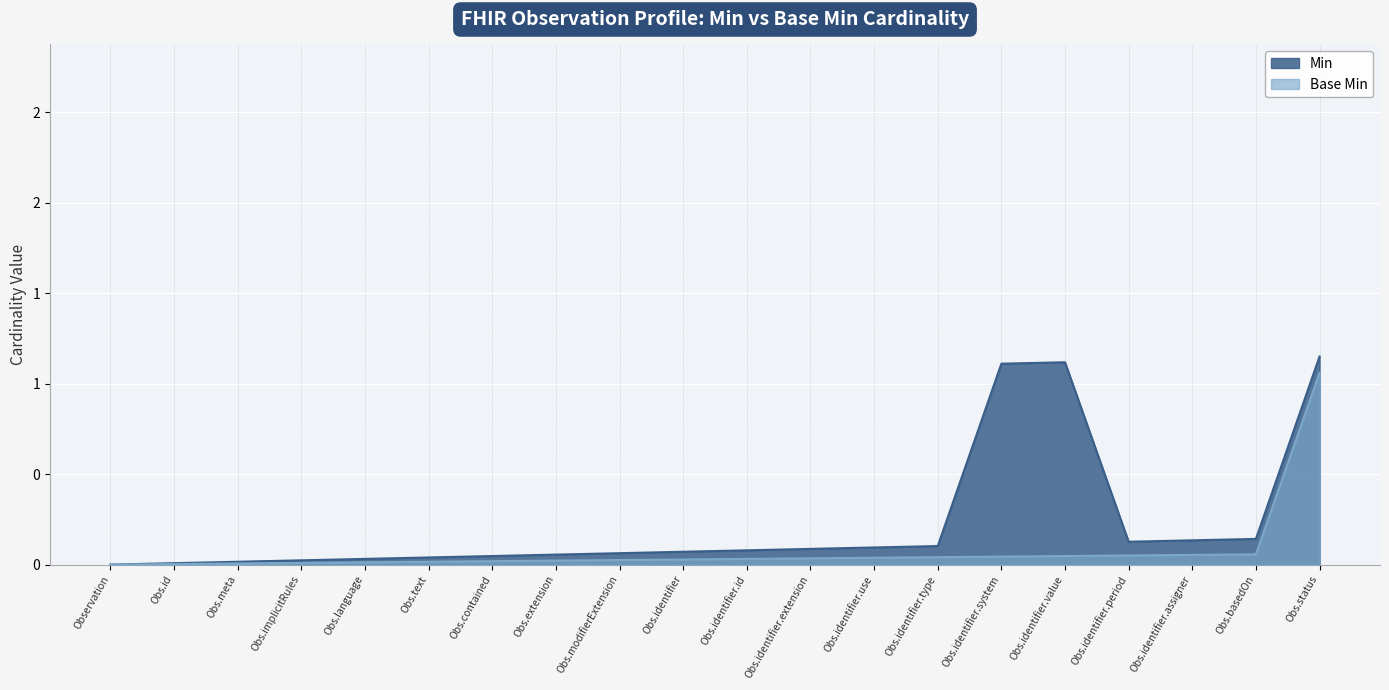

Which series has the widest spread of values?

Min